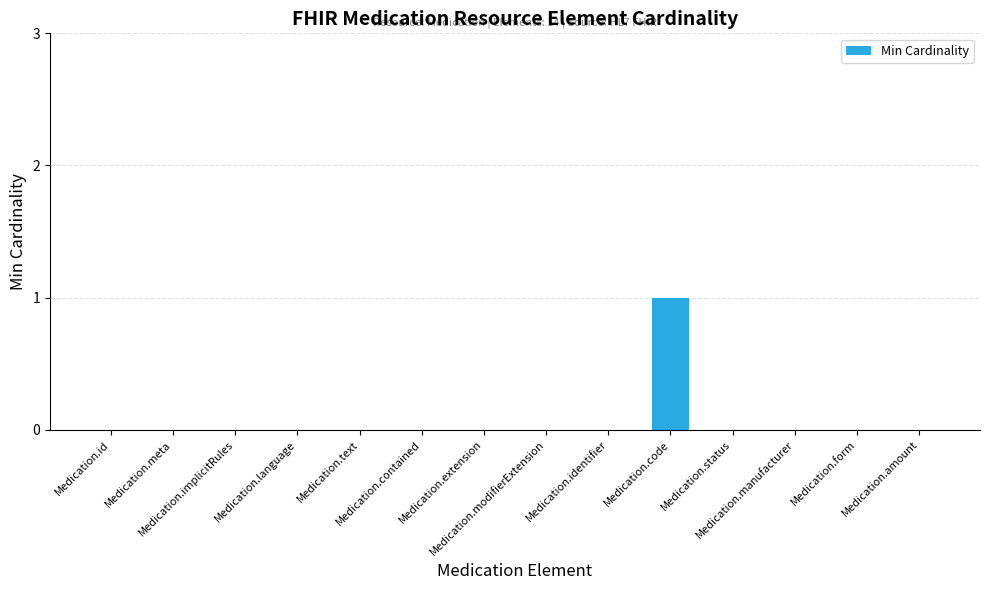

List the labels in order of value, largest first.

Medication.code, Medication.id, Medication.meta, Medication.implicitRules, Medication.language, Medication.text, Medication.contained, Medication.extension, Medication.modifierExtension, Medication.identifier, Medication.status, Medication.manufacturer, Medication.form, Medication.amount